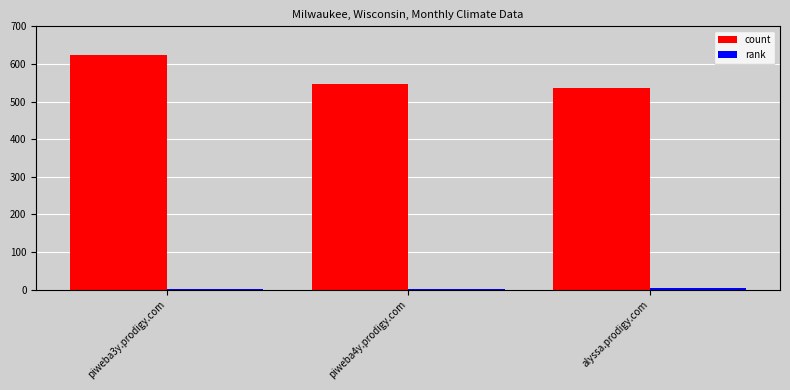

The value of count at alyssa.prodigy.com is 536. True or false?

True